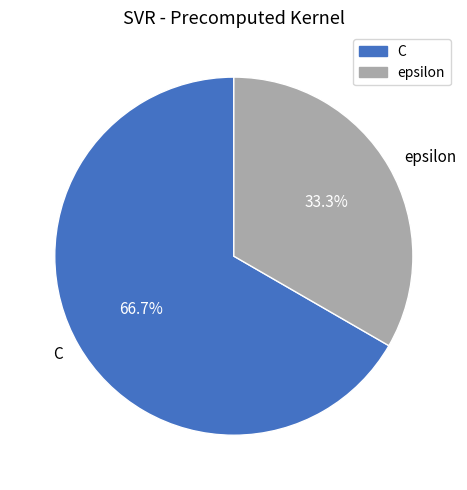

True or false: epsilon accounts for 20% of the total.

False